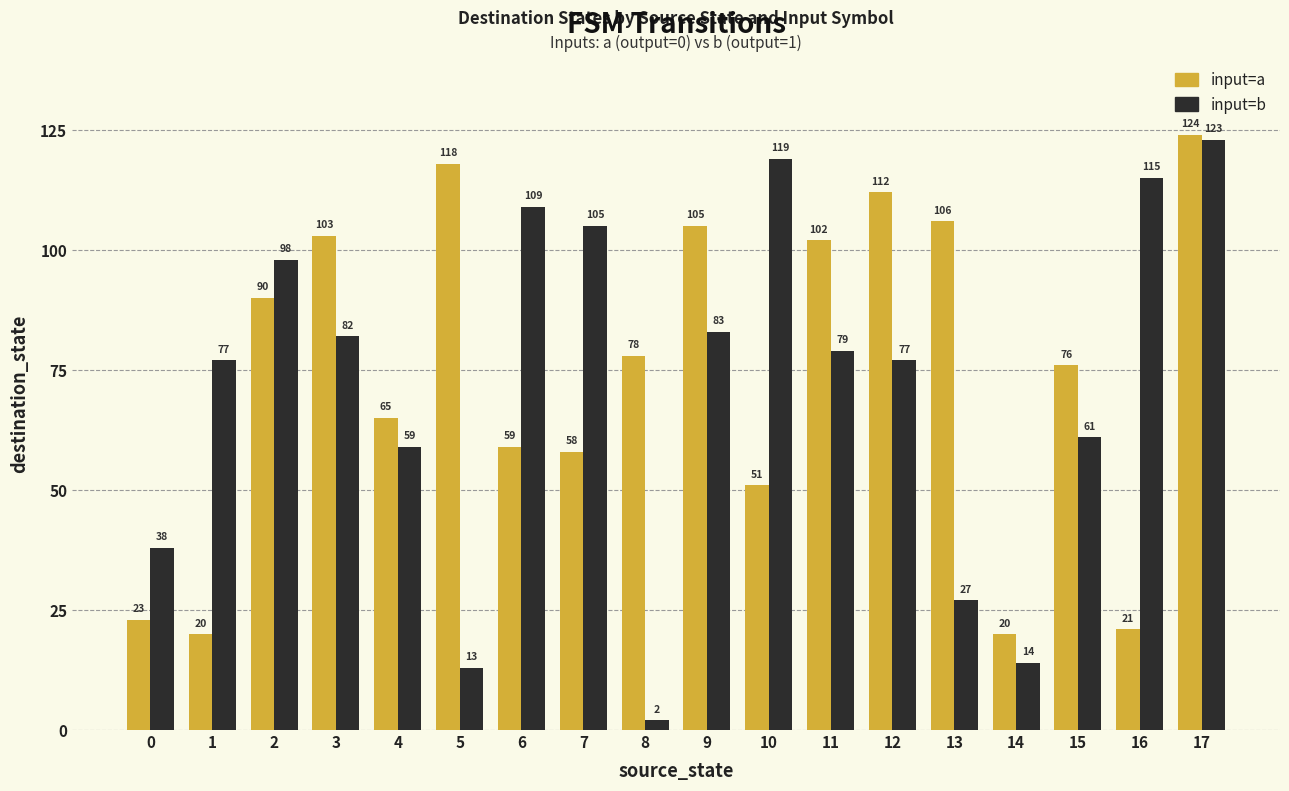

What is the greatest value displayed?

124